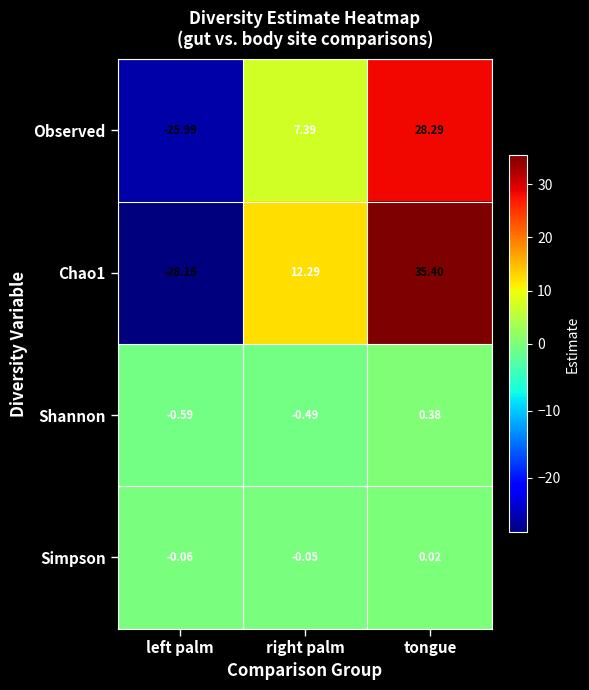

At which label does Shannon first exceed 0?

tongue